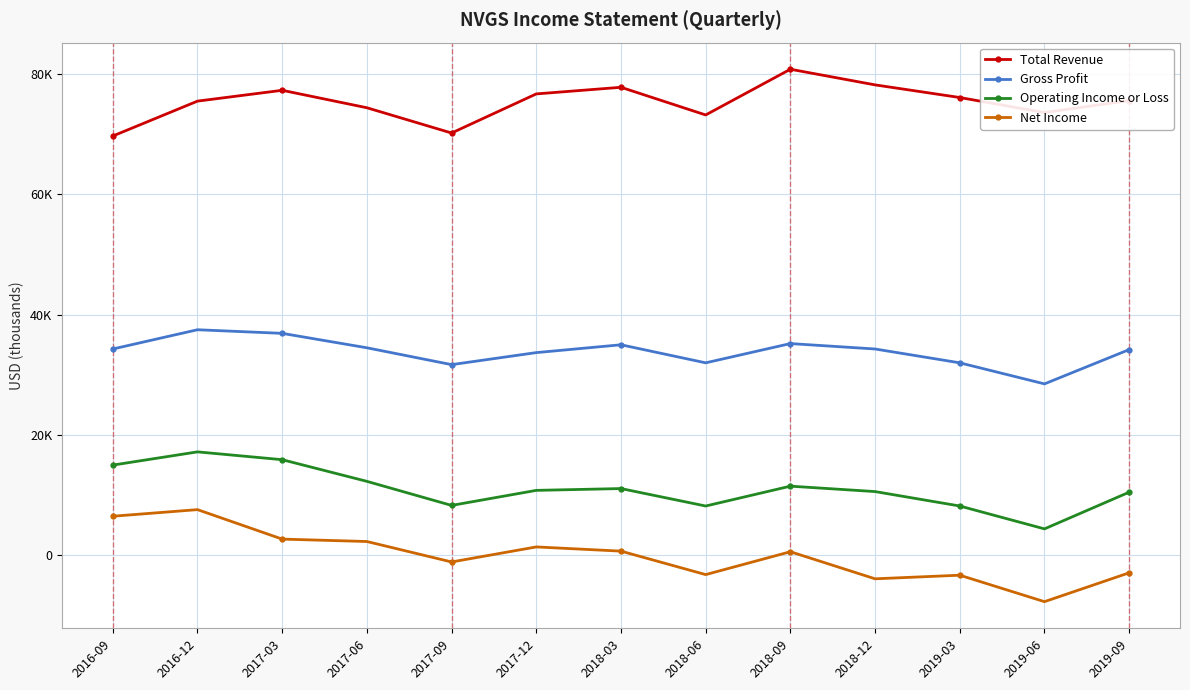

The value of Gross Profit at 2019-03 is 44858. True or false?

False